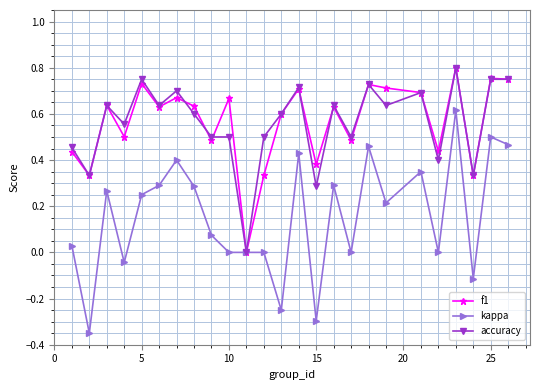

True or false: f1 has more than 1 points higher than both neighbors.

True